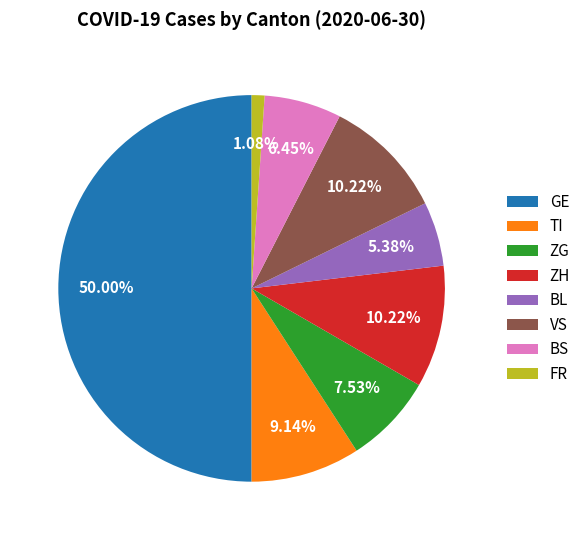

Is FR the majority of the pie?

No